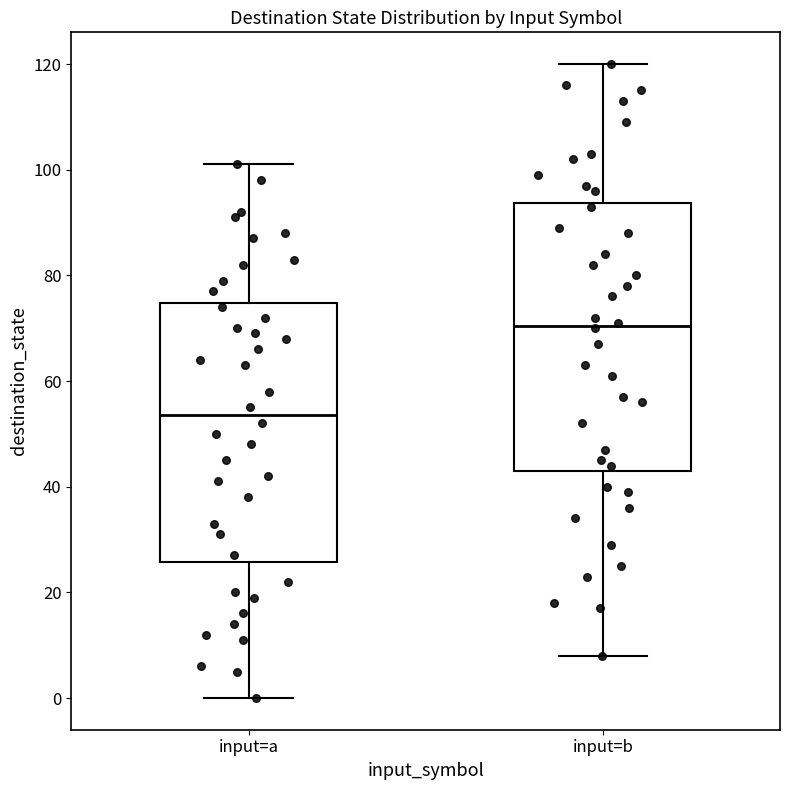

Reading left to right, read every box against the y-axis: the position of its median line, the range the box covers, and the ends of its whiskers. The values are not printed on the chart, so give them approximately, as read against the axis.

input=a: median 54, box 26 to 74, whiskers 0 to 102
input=b: median 70, box 44 to 94, whiskers 8 to 120